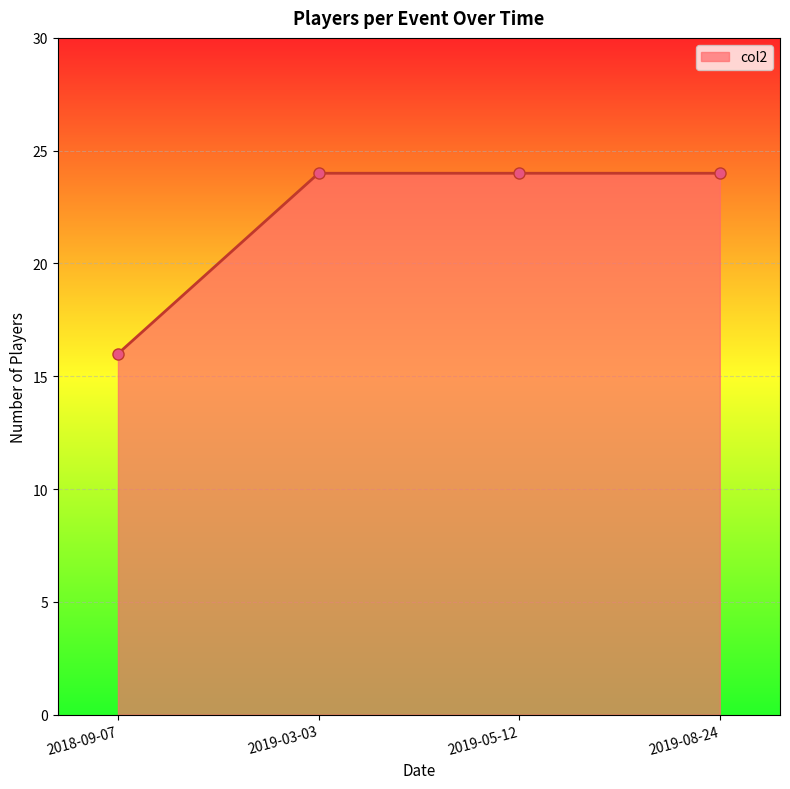

What is the change in value from 2018-09-07 to 2019-05-12?

+8